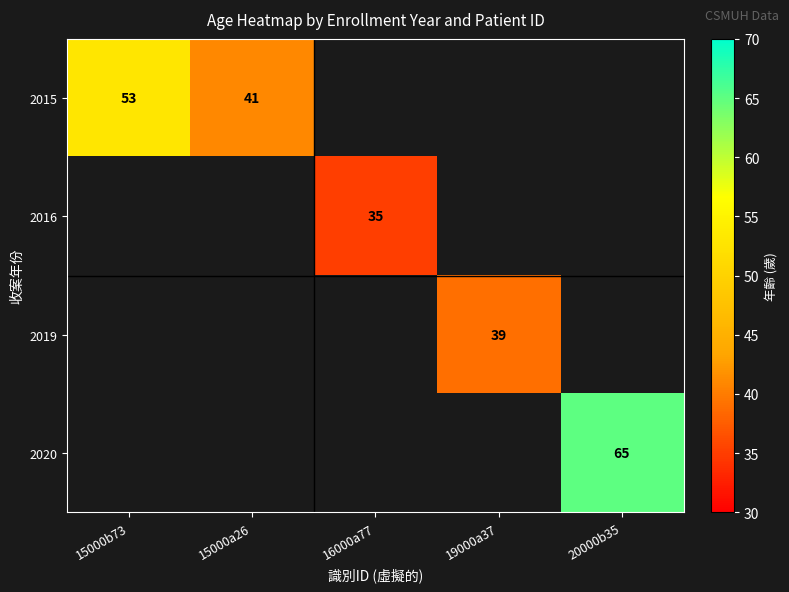

The value of 2019 at 19000a37 is 62. True or false?

False